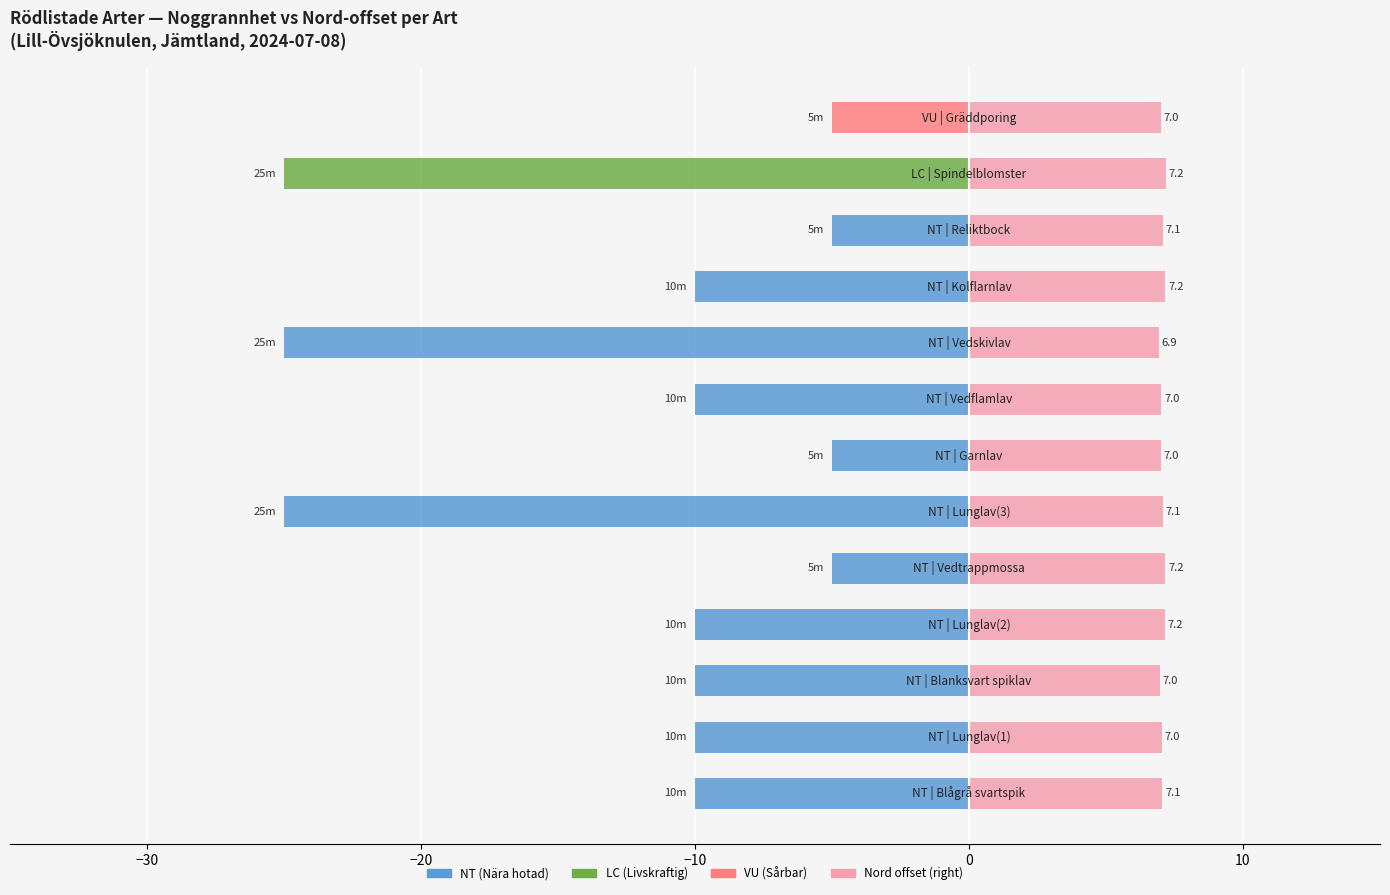

Is it true that Noggrannhet (Ost) equals -3.4 at −20?

False